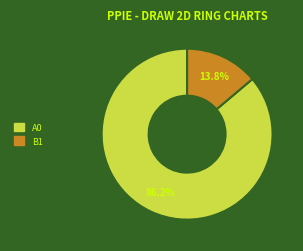

Does any single category account for the majority?

Yes